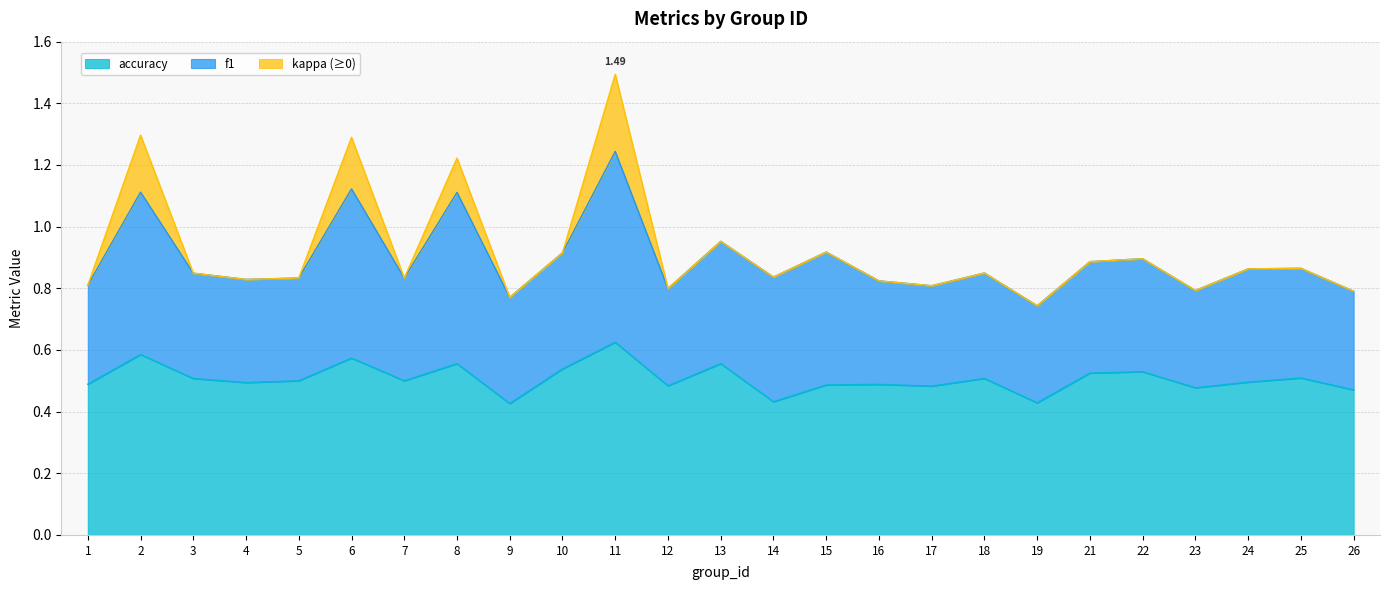

Reading left to right, transcribe all the data shown in this chart.

f1: 1=0.3	2=0.5	3=0.3	4=0.3	5=0.3	6=0.5	7=0.3	8=0.6	9=0.3	10=0.4	11=0.6	12=0.3	13=0.4	14=0.4	15=0.4	16=0.3	17=0.3	18=0.3	19=0.3	21=0.4	22=0.4	23=0.3	24=0.4	25=0.4	26=0.3
accuracy: 1=0.5	2=0.6	3=0.5	4=0.5	5=0.5	6=0.6	7=0.5	8=0.6	9=0.4	10=0.5	11=0.6	12=0.5	13=0.6	14=0.4	15=0.5	16=0.5	17=0.5	18=0.5	19=0.4	21=0.5	22=0.5	23=0.5	24=0.5	25=0.5	26=0.5
kappa: 1=0.0	2=0.2	3=0.0	4=-0.0	5=0.0	6=0.2	7=0.0	8=0.1	9=-0.2	10=0.0	11=0.2	12=0.0	13=0.0	14=-0.2	15=-0.0	16=-0.0	17=-0.0	18=0.0	19=-0.1	21=0.0	22=0.0	23=-0.0	24=-0.0	25=-0.0	26=-0.1